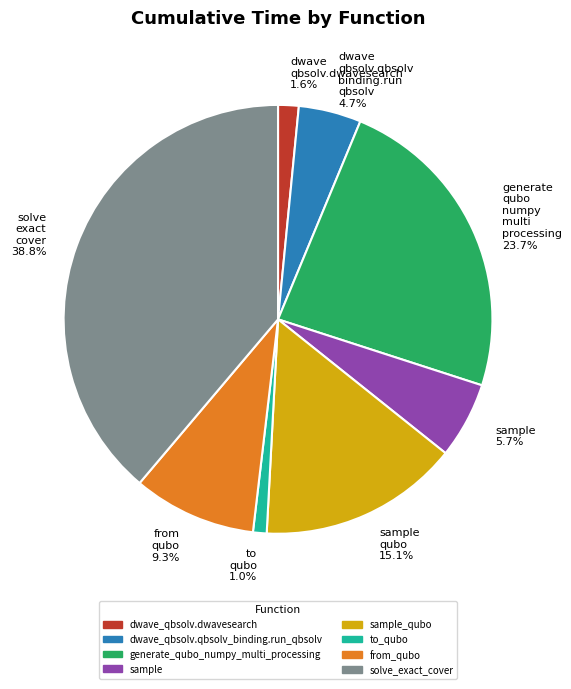

Rank the categories by value from lowest to highest.

to qubo 1.0%, dwave qbsolv.dwavesearch 1.6%, dwave qbsolv.qbsolv binding.run qbsolv 4.7%, sample 5.7%, from qubo 9.3%, sample qubo 15.1%, generate qubo numpy multi processing 23.7%, solve exact cover 38.8%